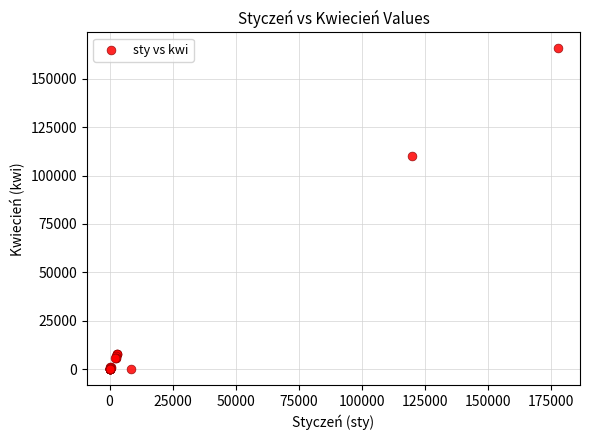

What Y value in the scatter plot is closest to 82825?

110206.0